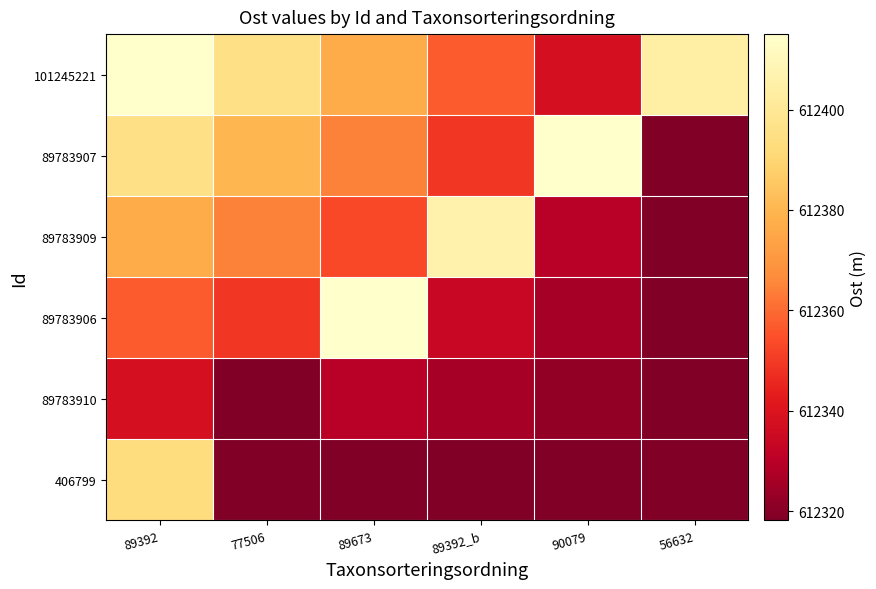

At 89392_b, list the series in order from smallest to largest.

406799, 89783910, 89783906, 89783907, 101245221, 89783909